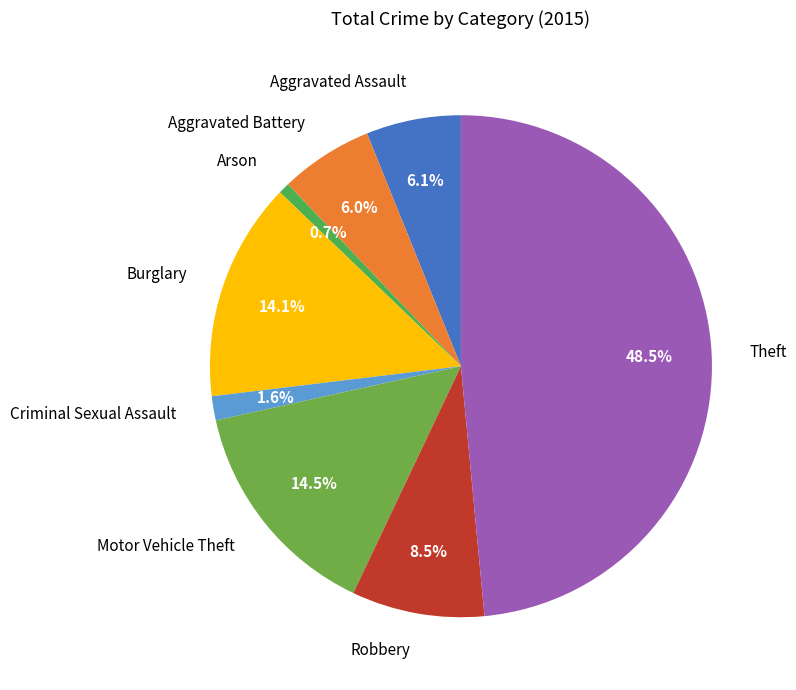

How many segments does this pie chart have?

8